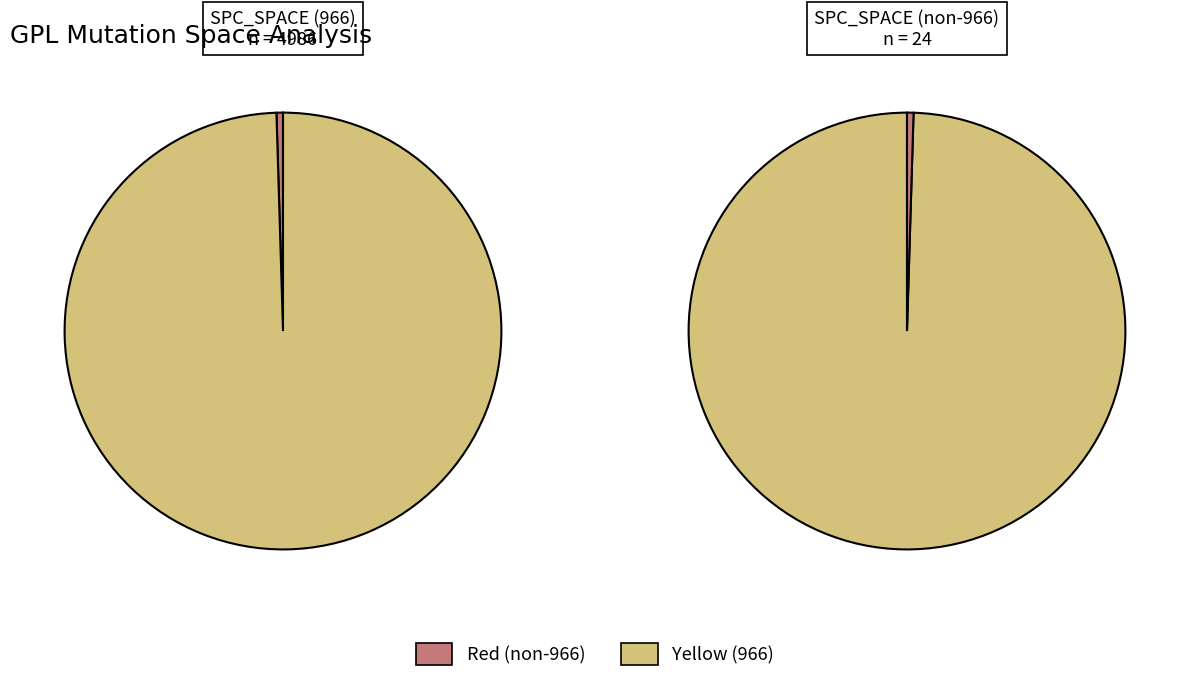

What portion of the pie excludes 966?

99.7%